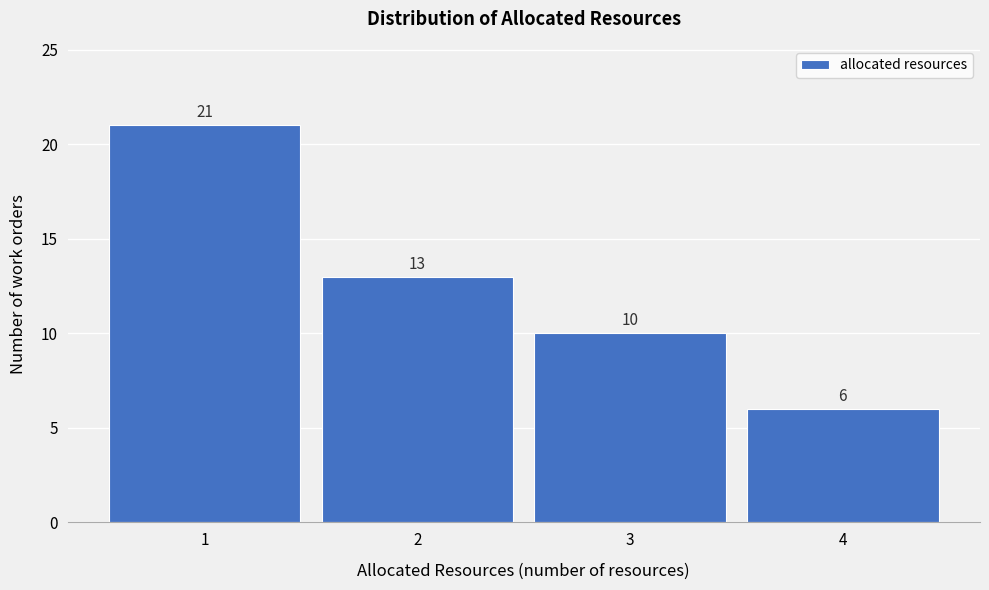

Reading left to right, transcribe all the data shown in this chart.

21	13	10	6